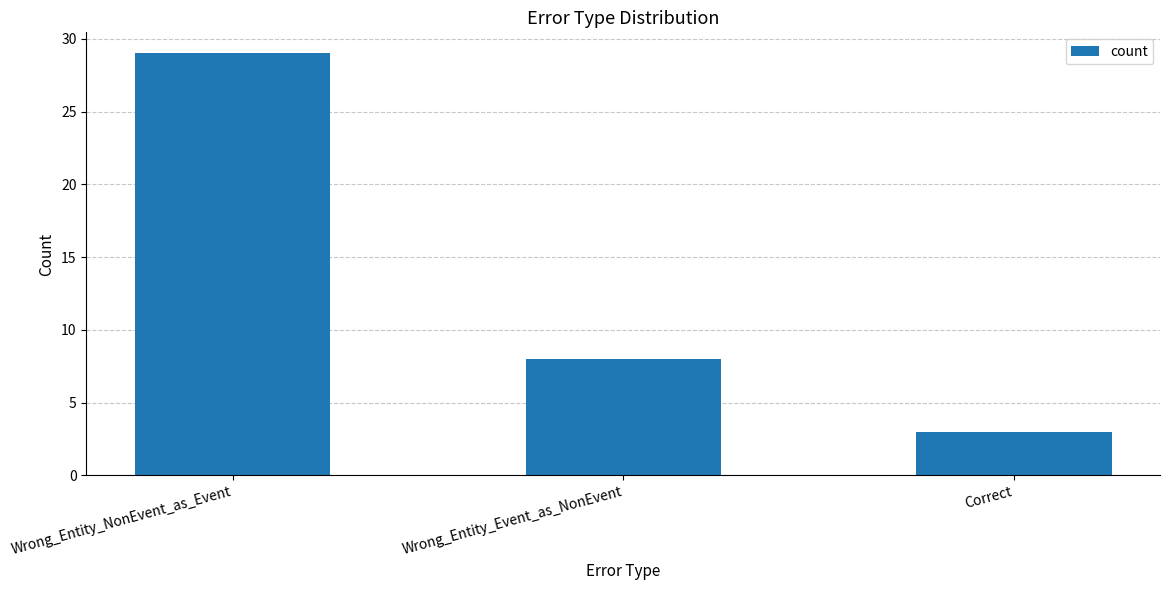

Reading left to right, transcribe all the data shown in this chart.

Wrong_Entity_NonEvent_as_Event=29	Wrong_Entity_Event_as_NonEvent=8	Correct=3